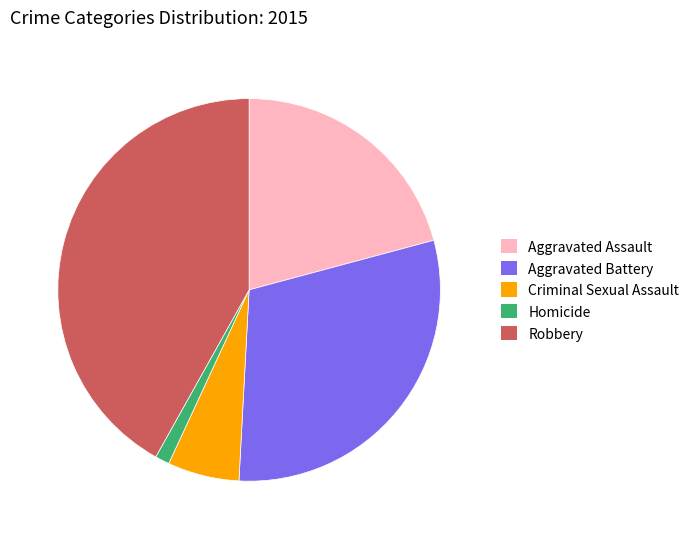

Is it true that Robbery is 42% of the pie?

True